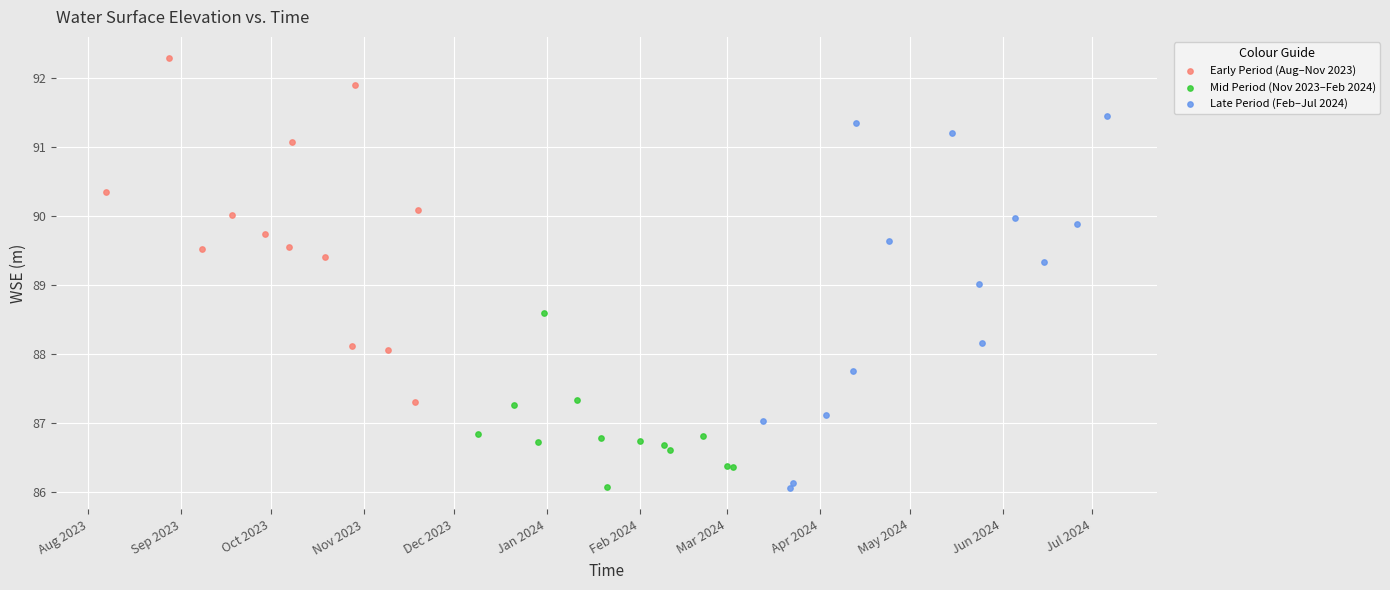

Which series reaches the maximum Y coordinate?

Early Period (Aug–Nov 2023)